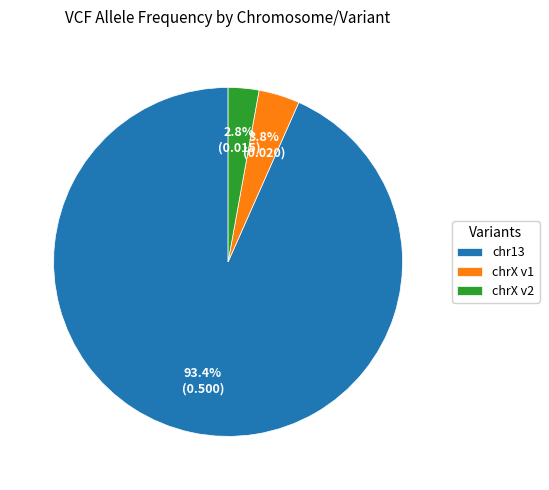

What is the smallest slice in the pie chart?

chrX v2